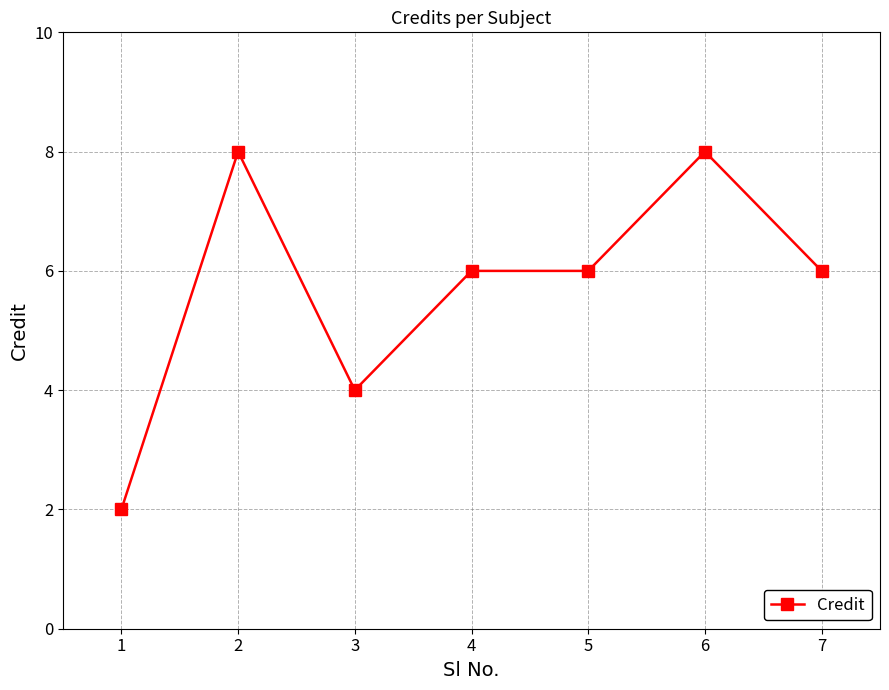

The value at 5 is 6. True or false?

True